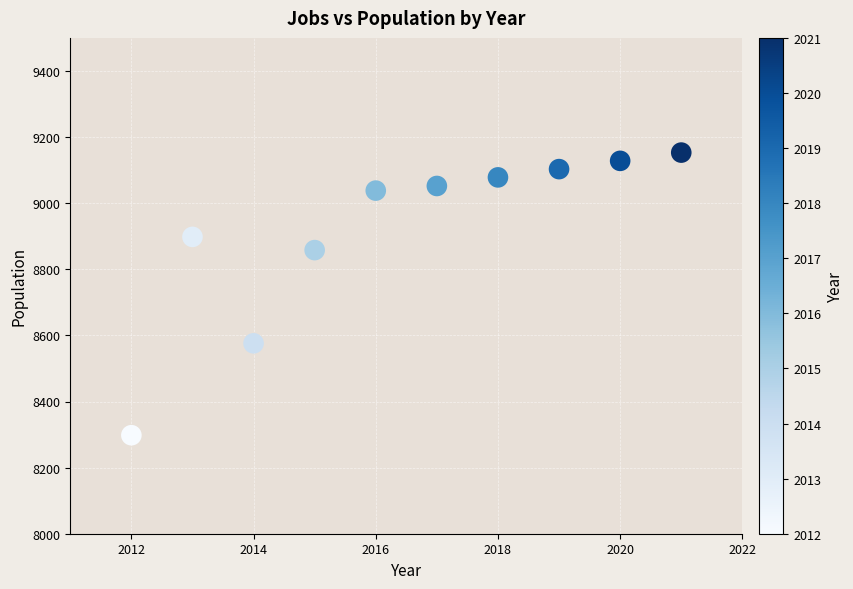

What Y value in the scatter plot is closest to 8725?

8858